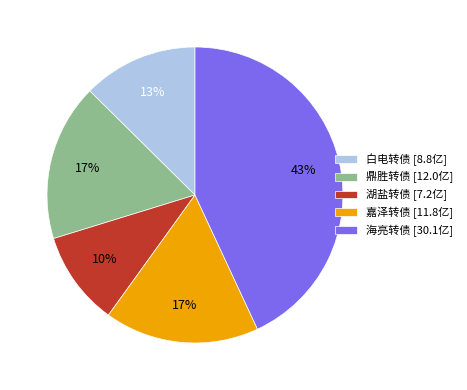

The 鼎胜转债 slice represents 10% of the pie. True or false?

False